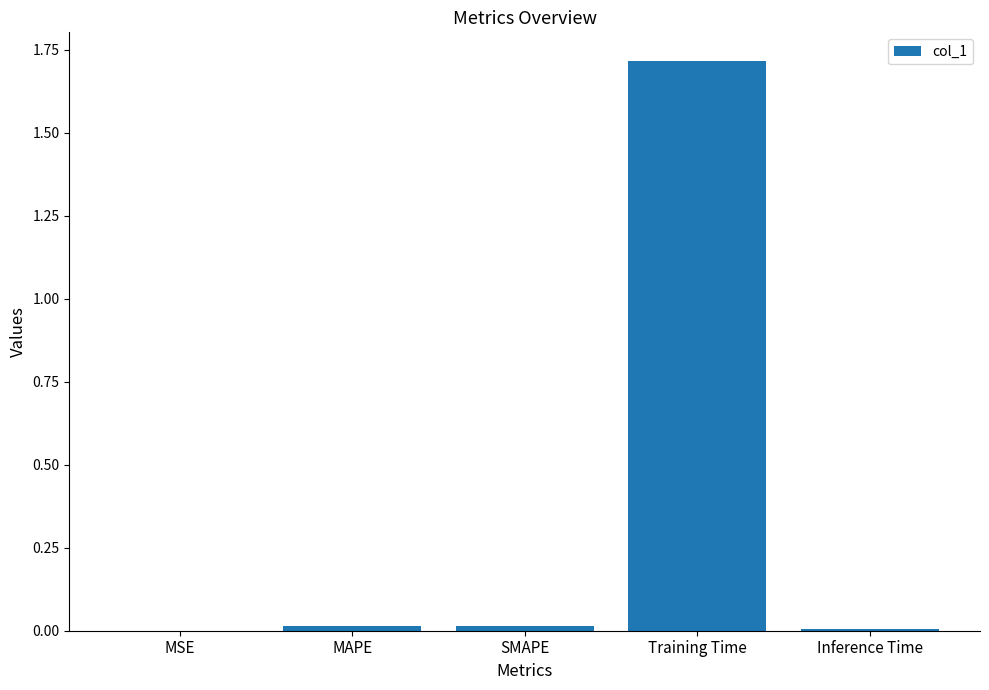

What is the change in value from MSE to Training Time?

+1.7